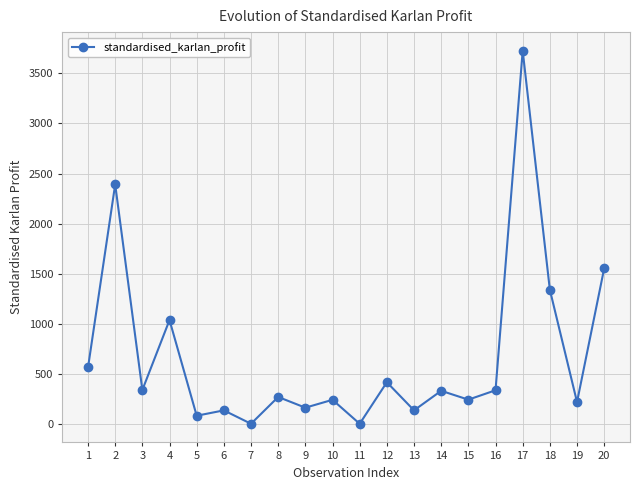

What is the change in value from 9 to 16?

+174.0